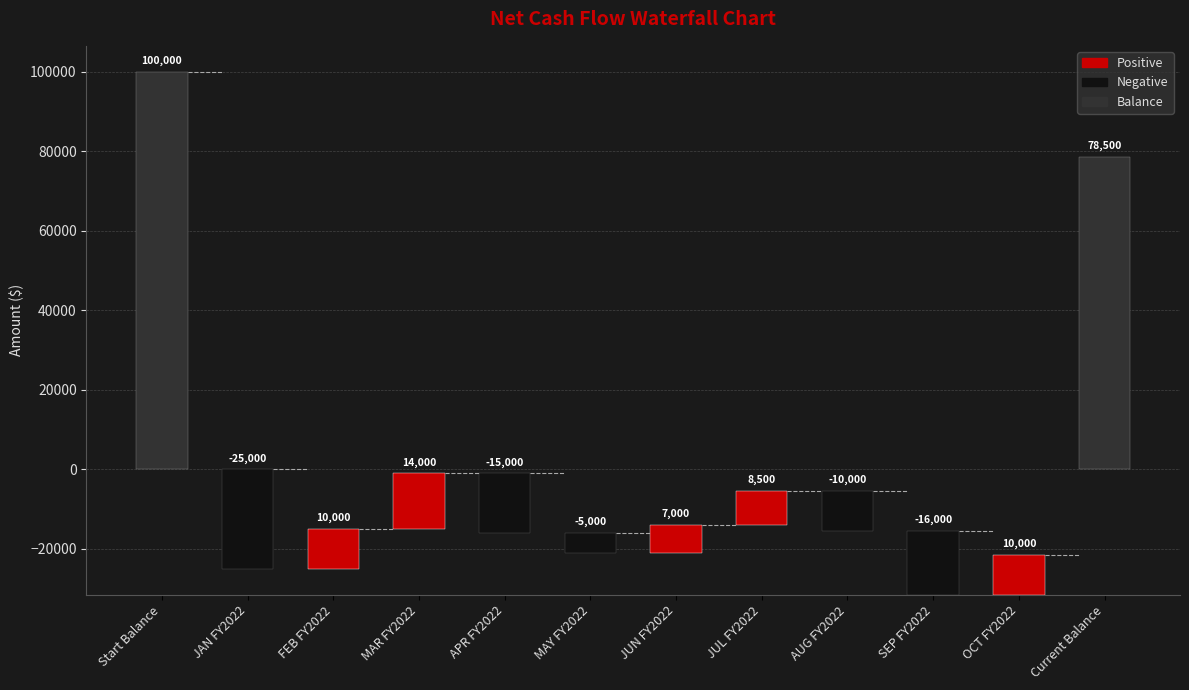

Which label corresponds to the smallest value in the chart?

JAN FY2022